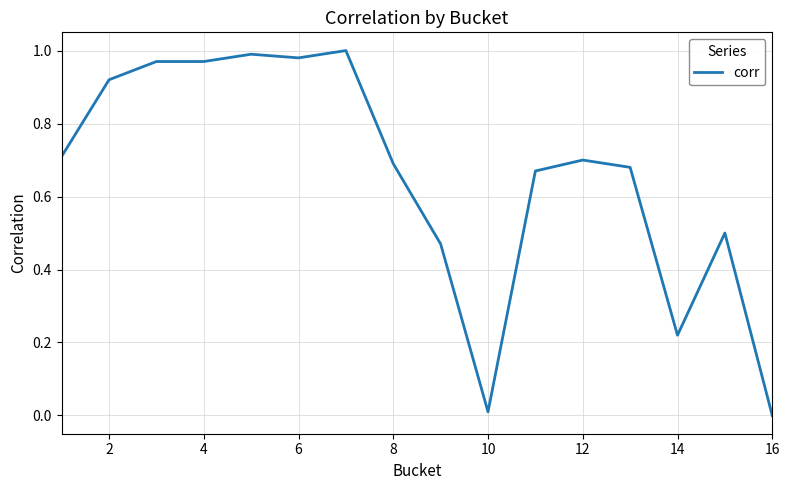

The value at 6 is 0.6. True or false?

False